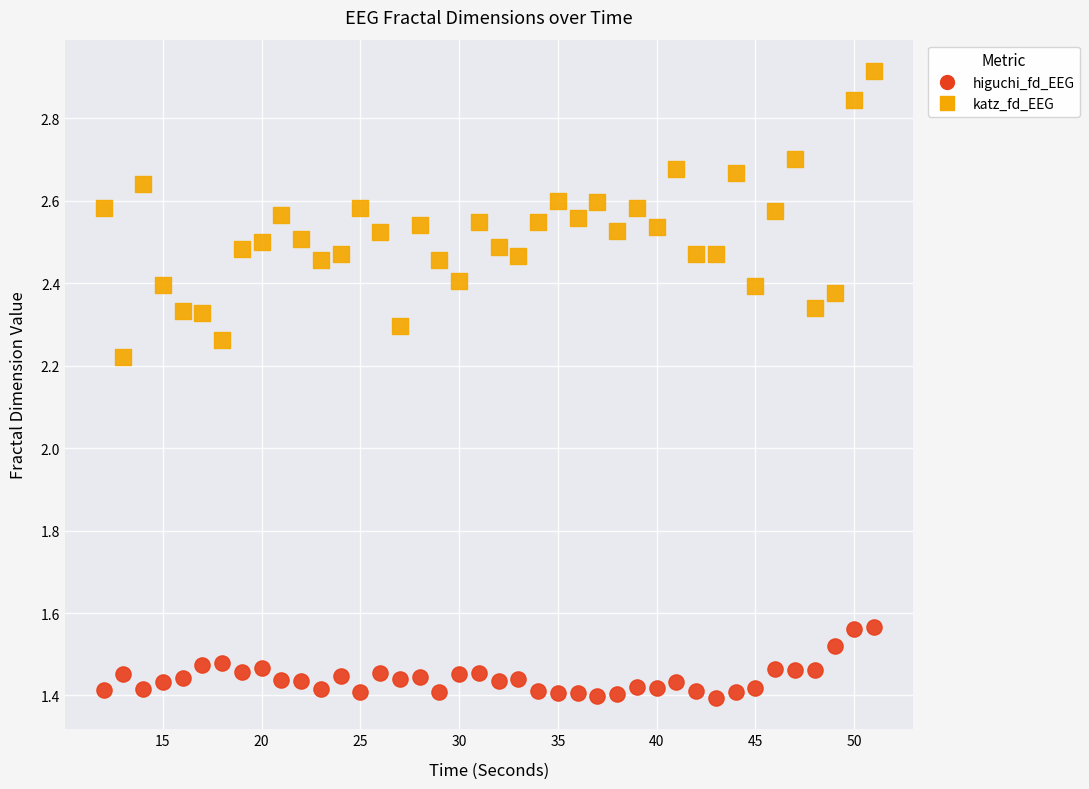

Which series contains the lowest Y value?

higuchi_fd_EEG